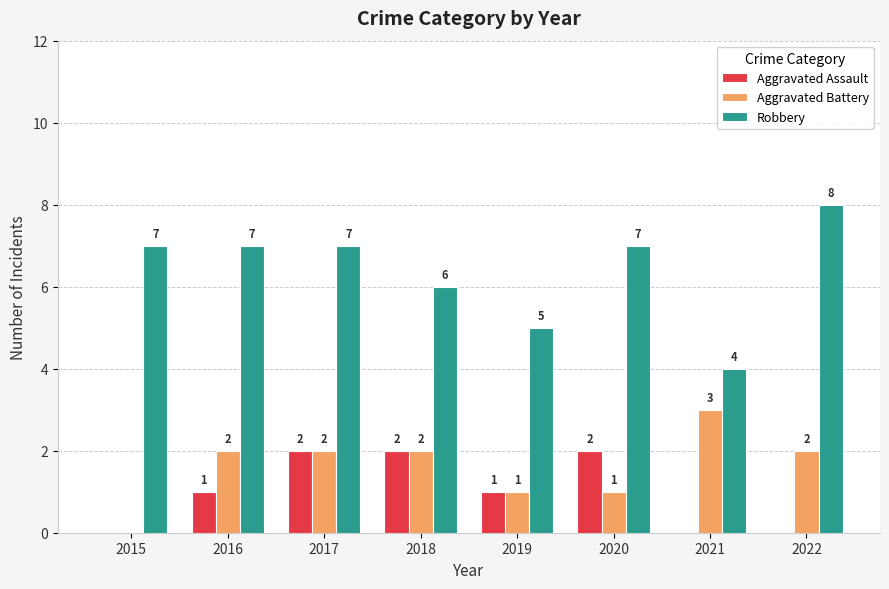

What is the total value across all series at 2017?

11